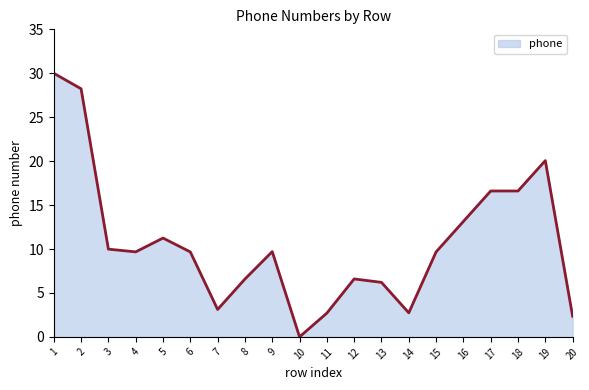

What is the change in value from 1 to 12?

-23.4